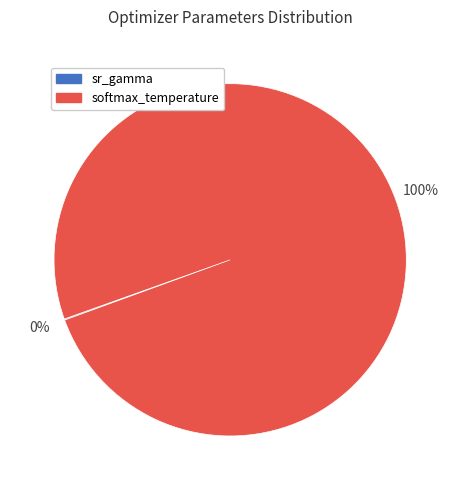

To the nearest percent, what is the difference between the largest and smallest slice percentages?

100%